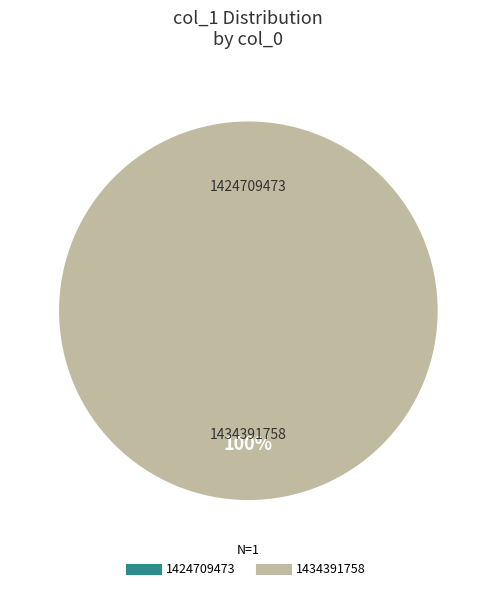

What is the total percentage of 1424709473 and 1434391758?

100.0%